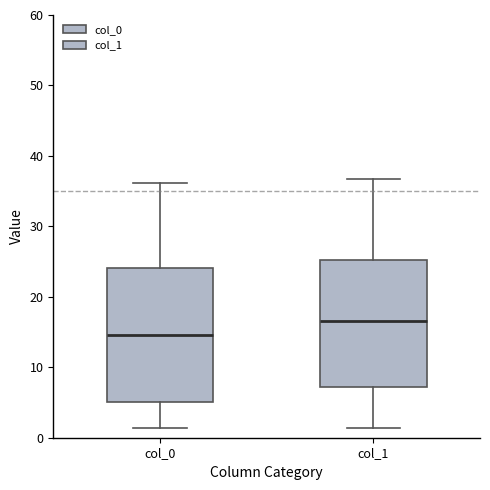

Where is the lower edge of the box for col_1 on the y-axis? The values are not printed on the chart, so give them approximately, as read against the axis.

7